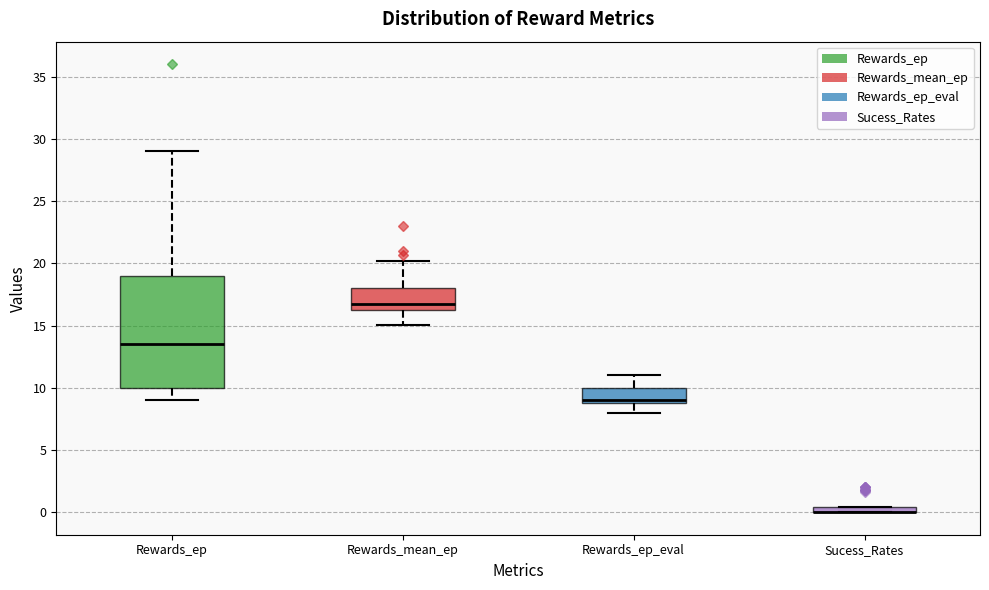

Where is the lower edge of the box for Sucess_Rates on the y-axis? The values are not printed on the chart, so give them approximately, as read against the axis.

0.0